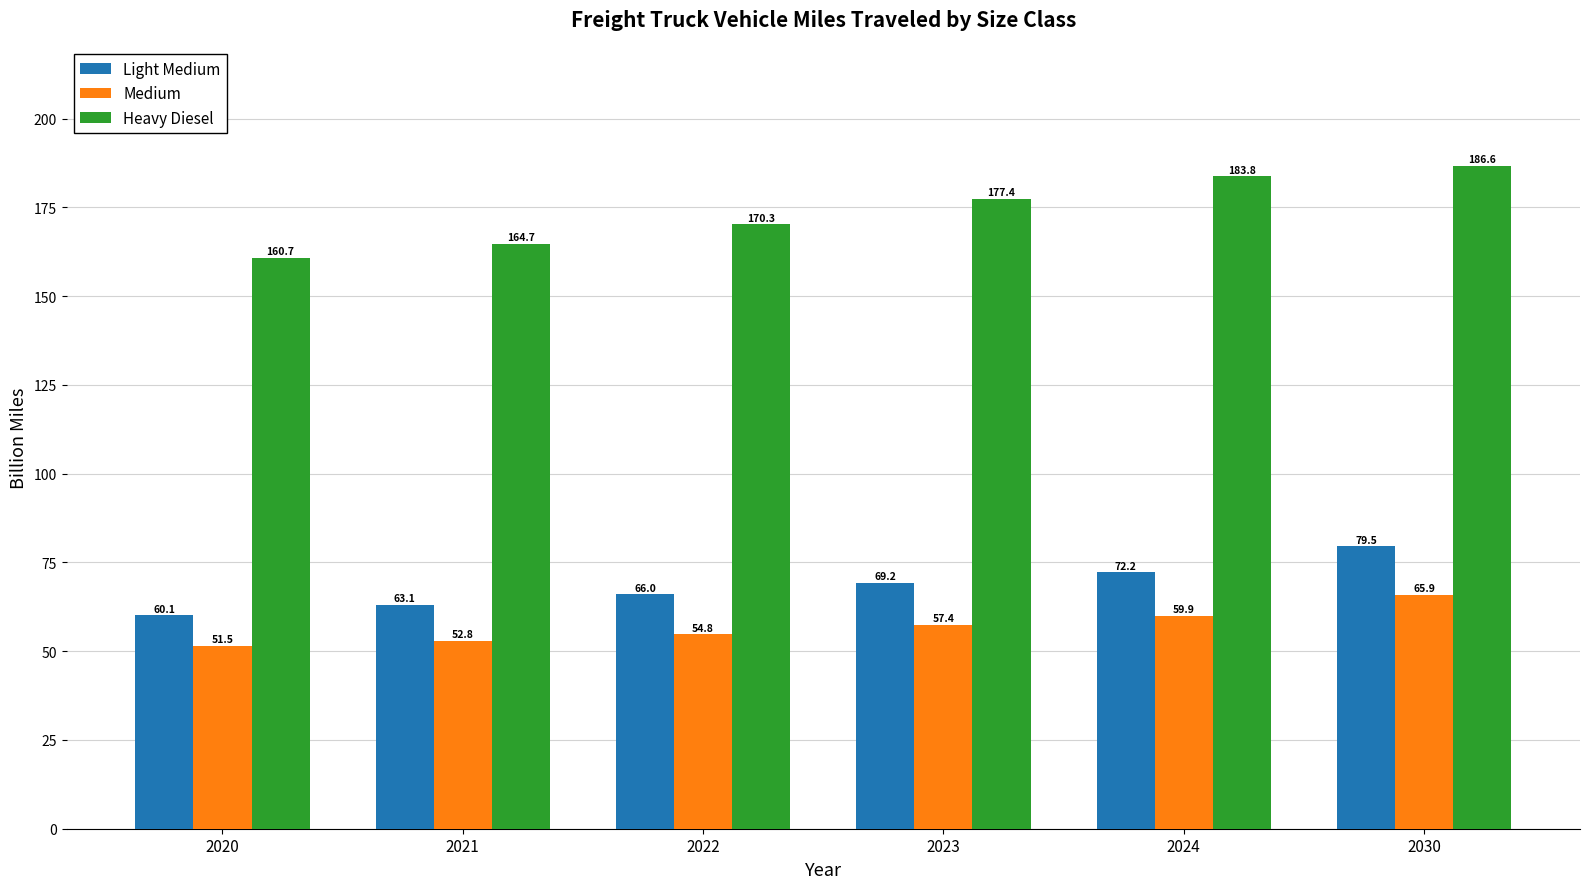

How many distinct data groups are displayed?

3